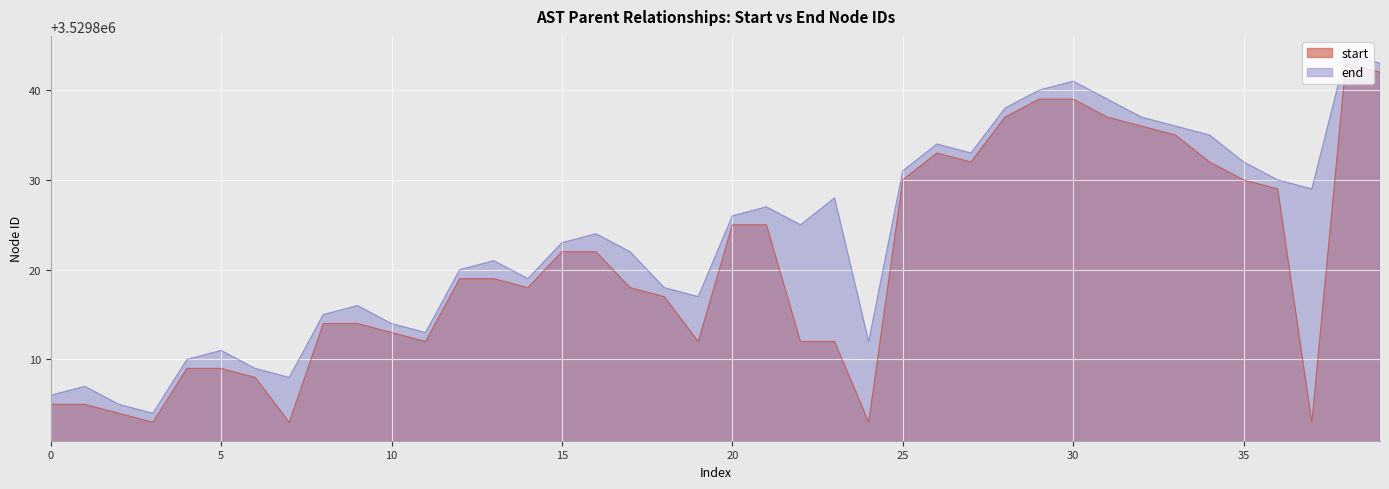

What is the sum of all end values?

141192942